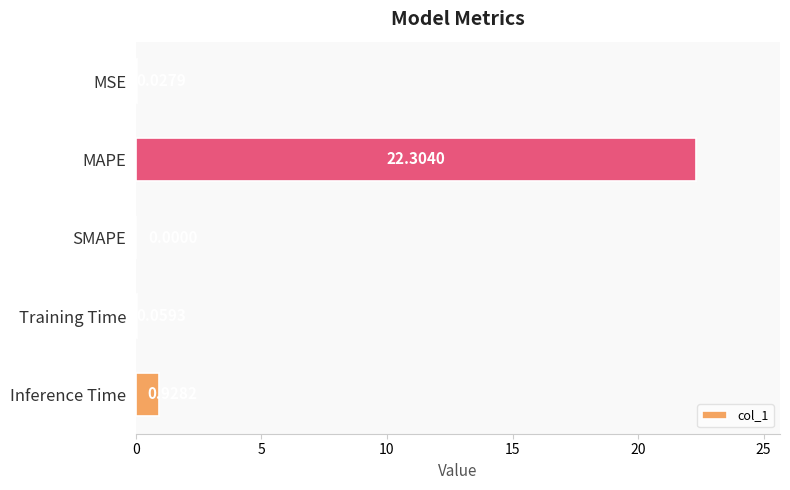

At which label is the value closest to 11?

Inference Time